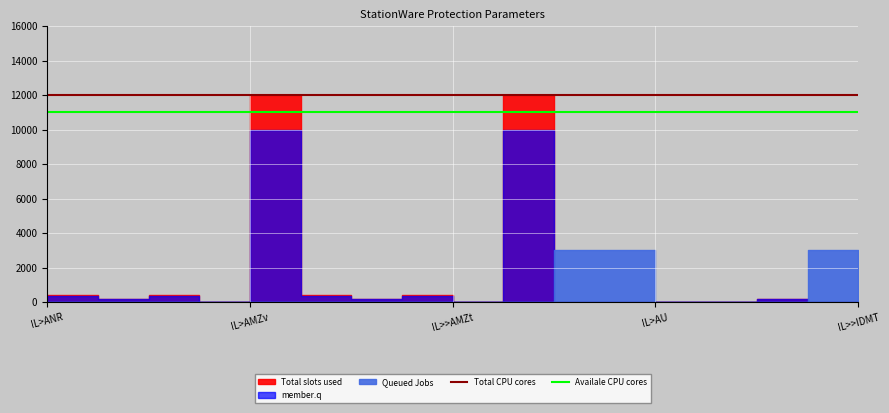

The value of Total CPU cores at IL>ANR is 8388. True or false?

False